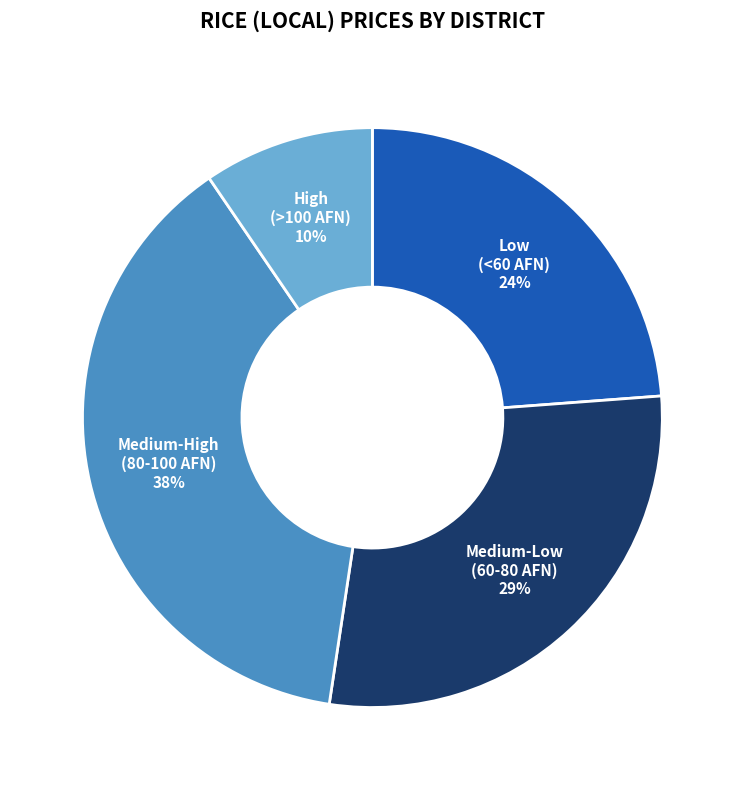

Does any single category account for the majority?

No